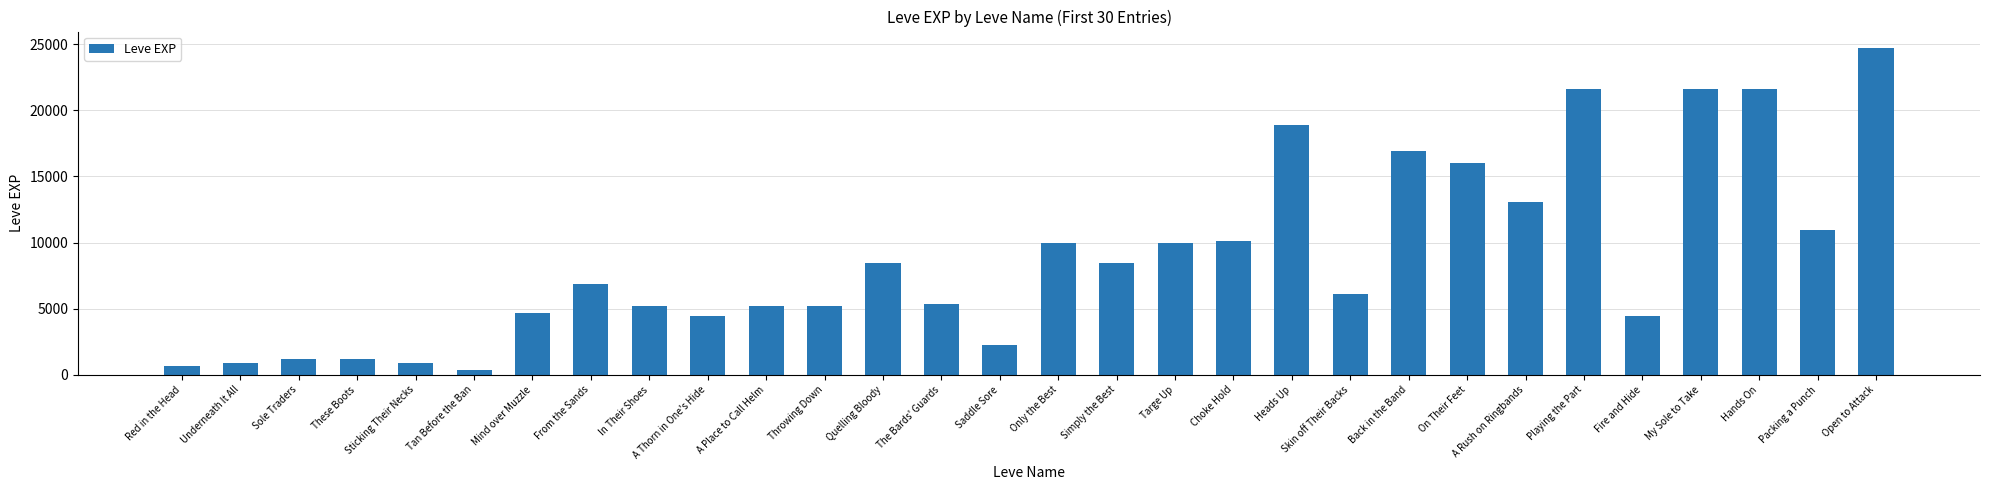

What is the maximum value shown in the chart?

24710